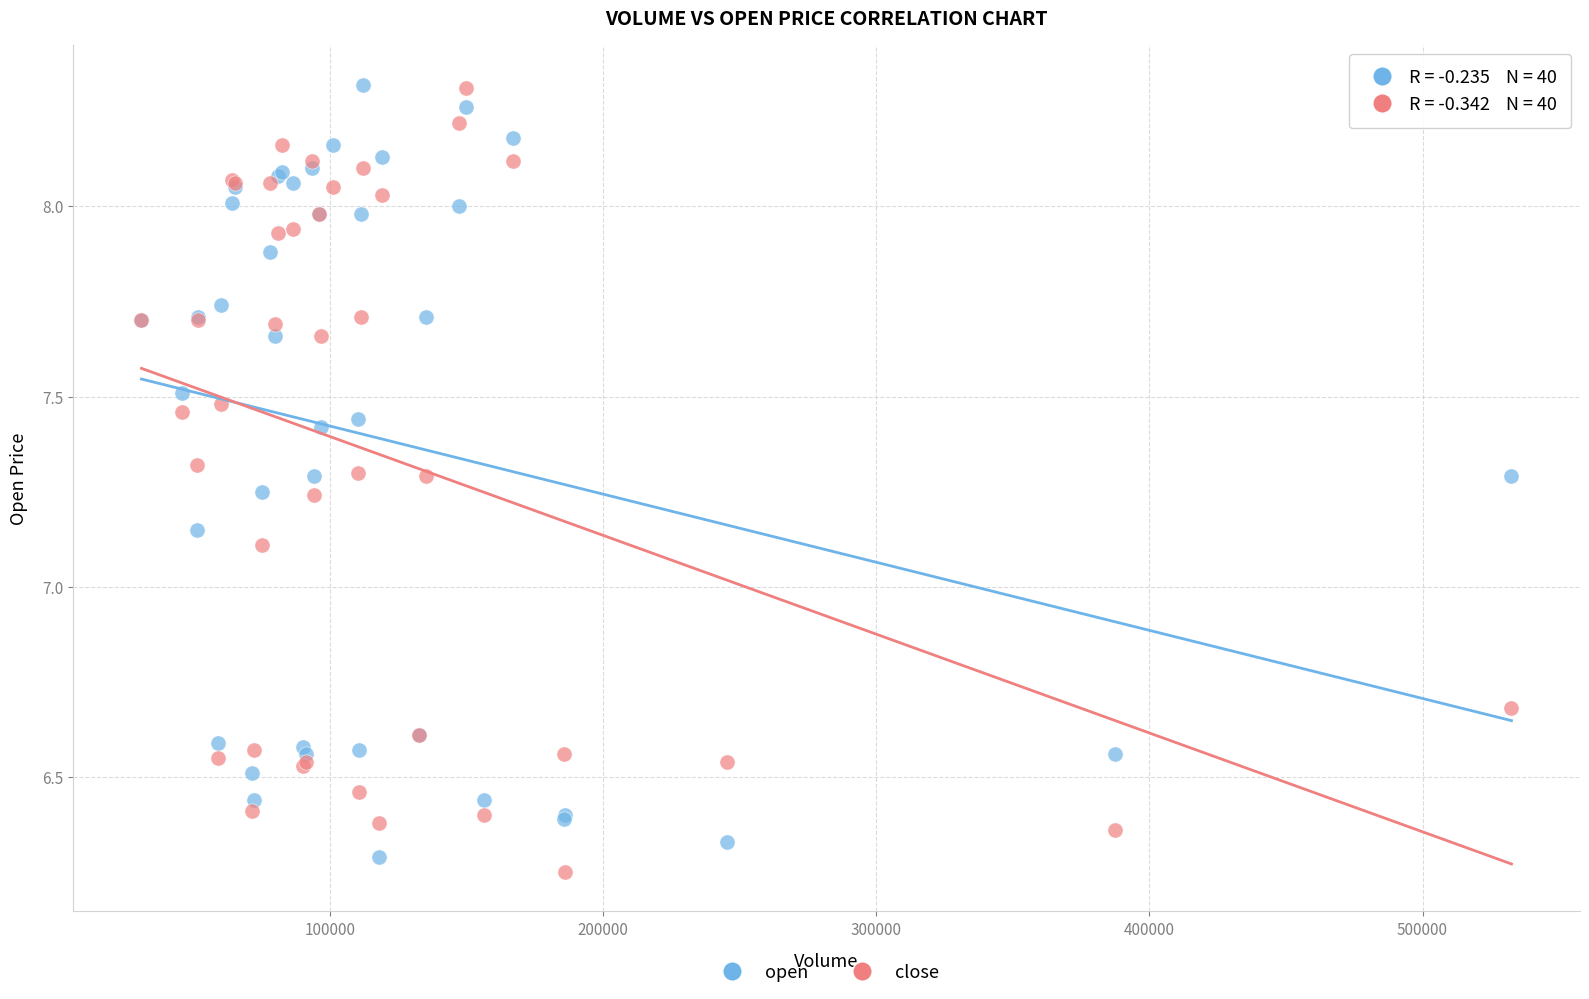

What is the X range (max minus min) for the scatter plot?

501520.2